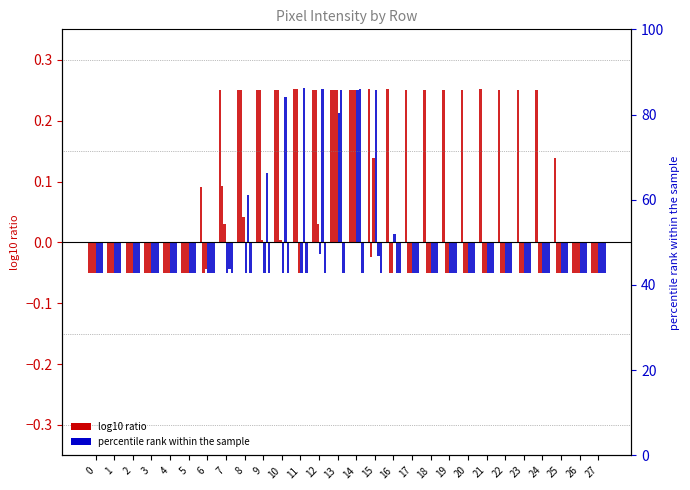

Is the value of col_19 at 24 greater than the value of col_9 at 3?

No